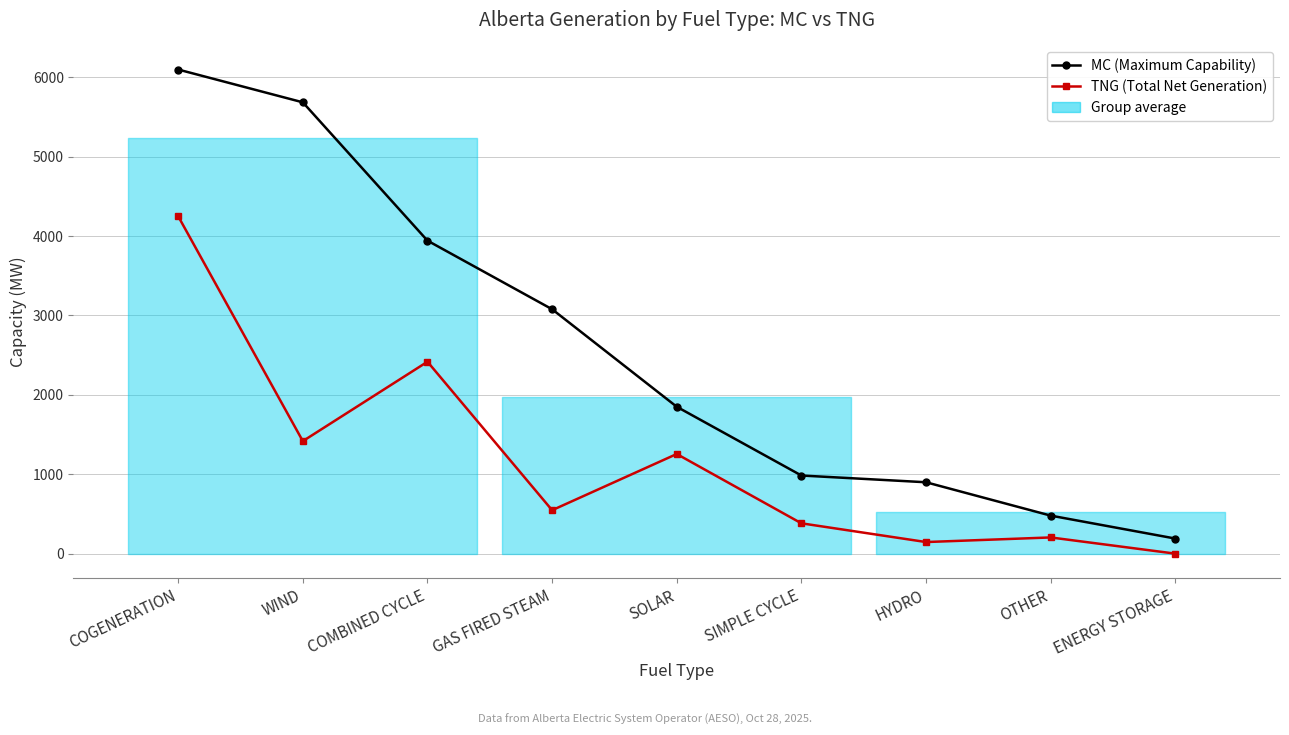

What is the approximate value of MC (Maximum Capability) at WIND, to the nearest 100?

5700